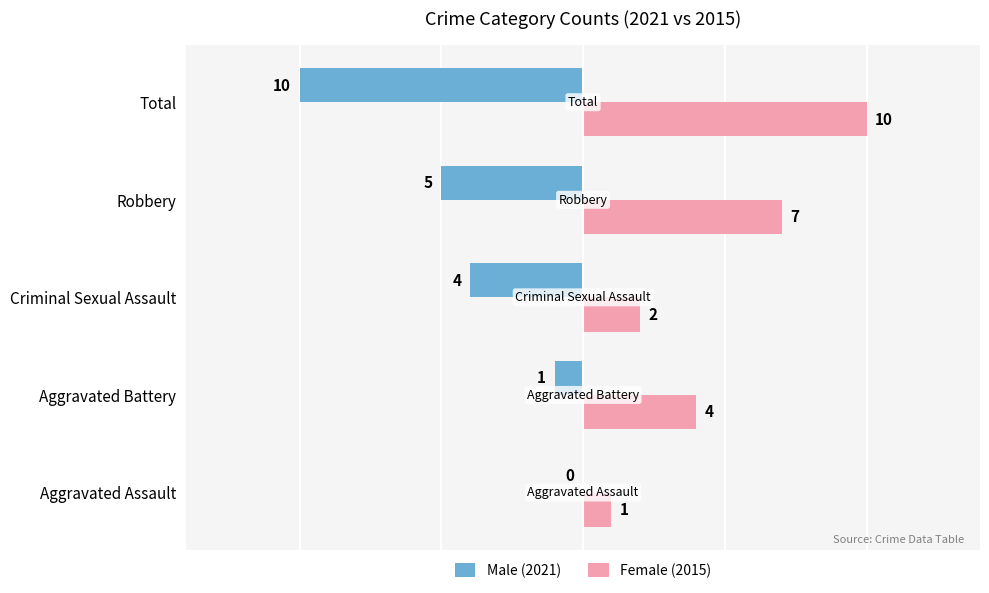

True or false: Male (2021) has a value of 4 at Aggravated Assault.

False